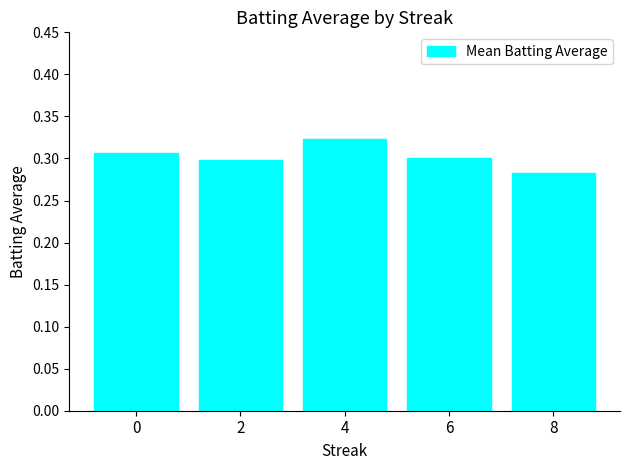

Which category has the highest value across all series?

4